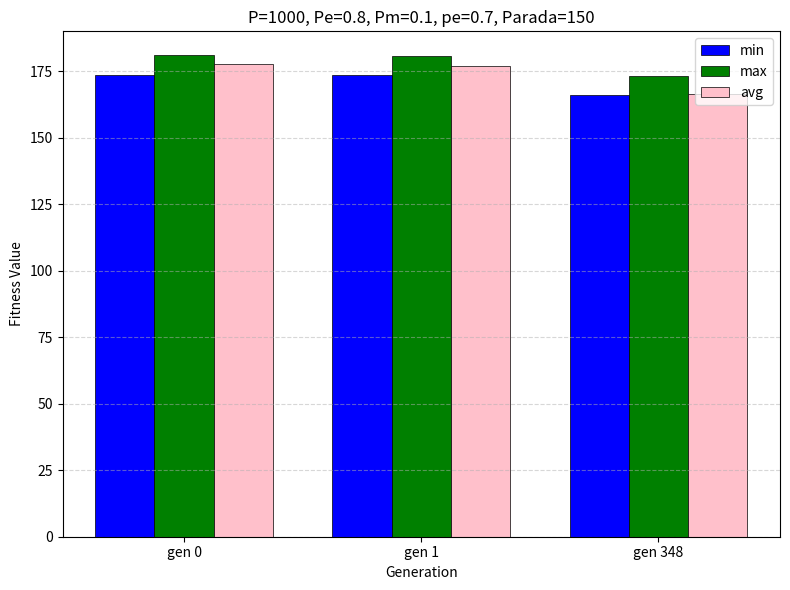

How many data points in max are less than 180?

1